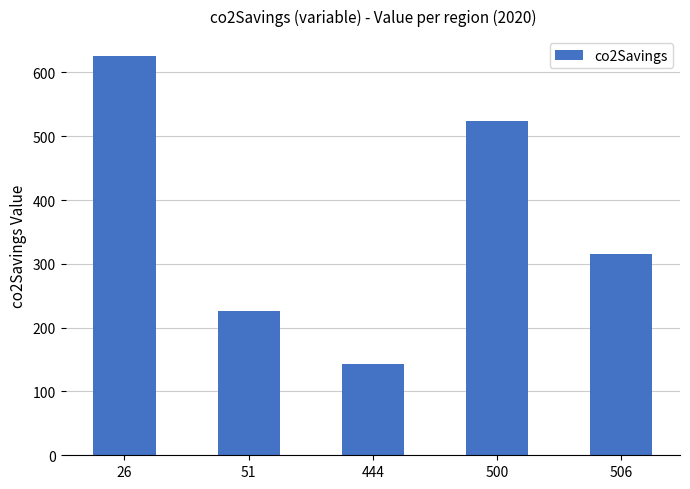

Reading left to right, extract all data points from this chart.

625.6	225.9	142.3	523.2	314.8